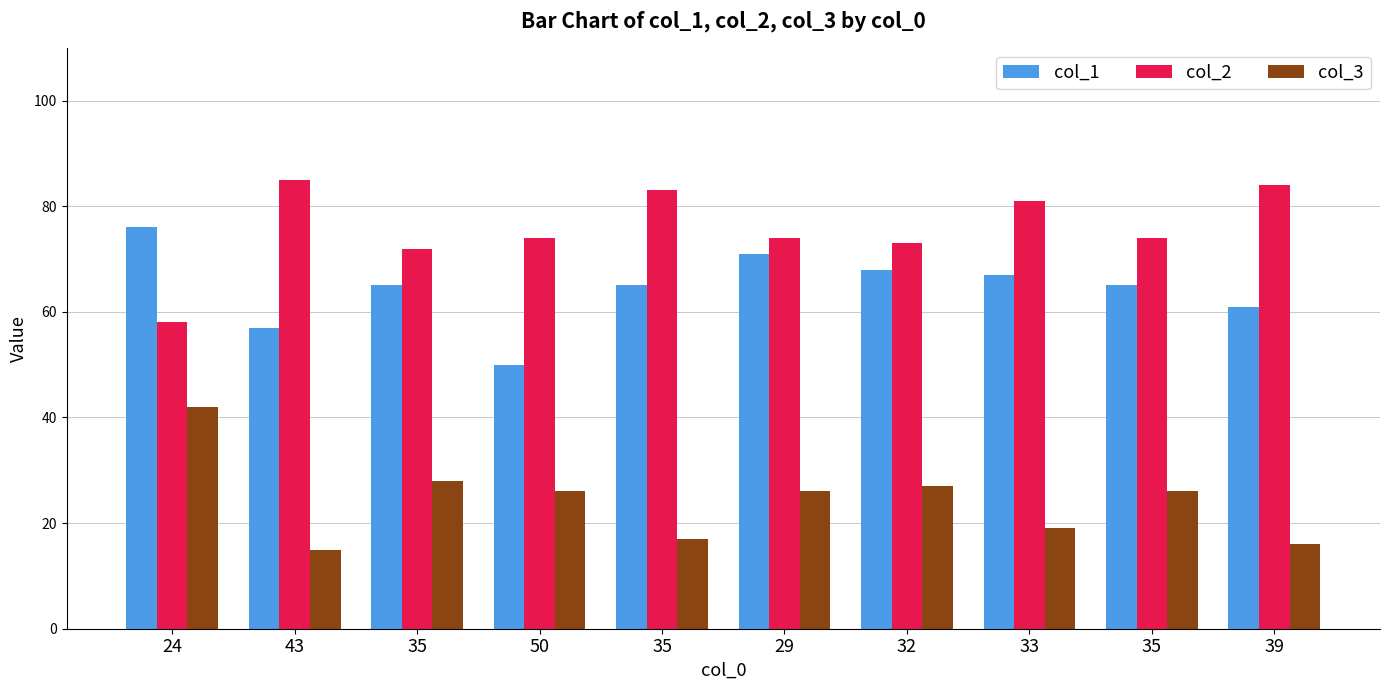

How many distinct data groups are displayed?

3